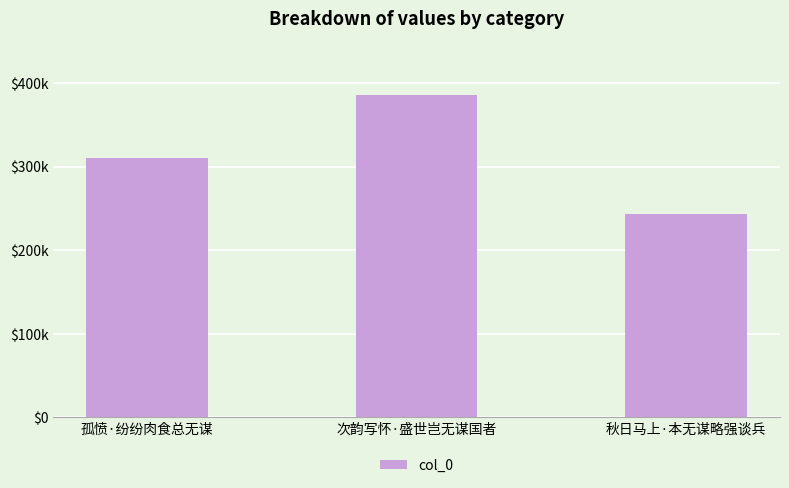

Where does the data first go above 310229?

次韵写怀·盛世岂无谋国者